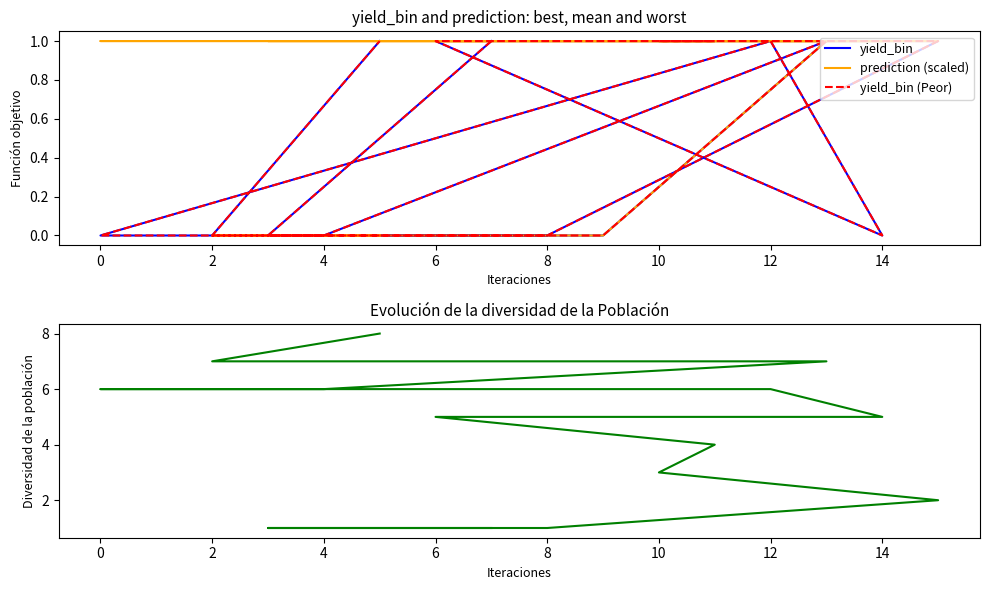

True or false: prediction (scaled) has a value of 0 at 14.

False